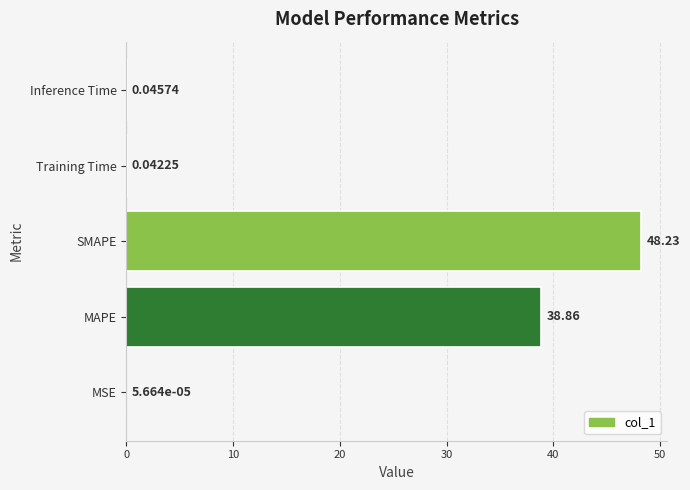

Between Training Time and MAPE, which is larger?

MAPE